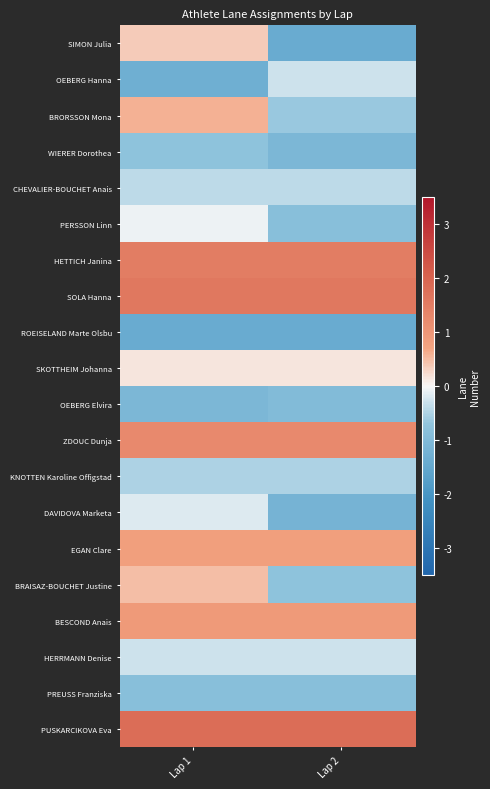

At how many categories does at least one series exceed 0?

2